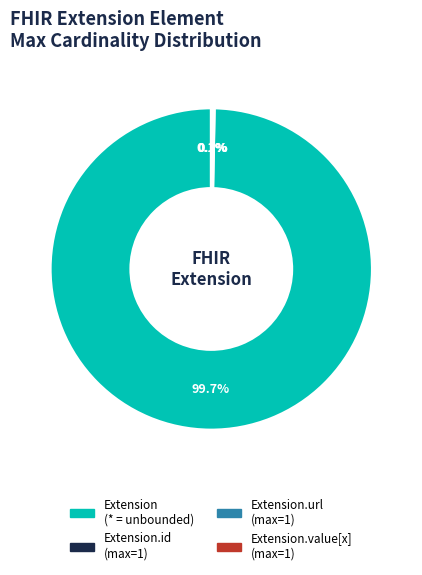

Is there any slice that represents more than half of the pie?

Yes